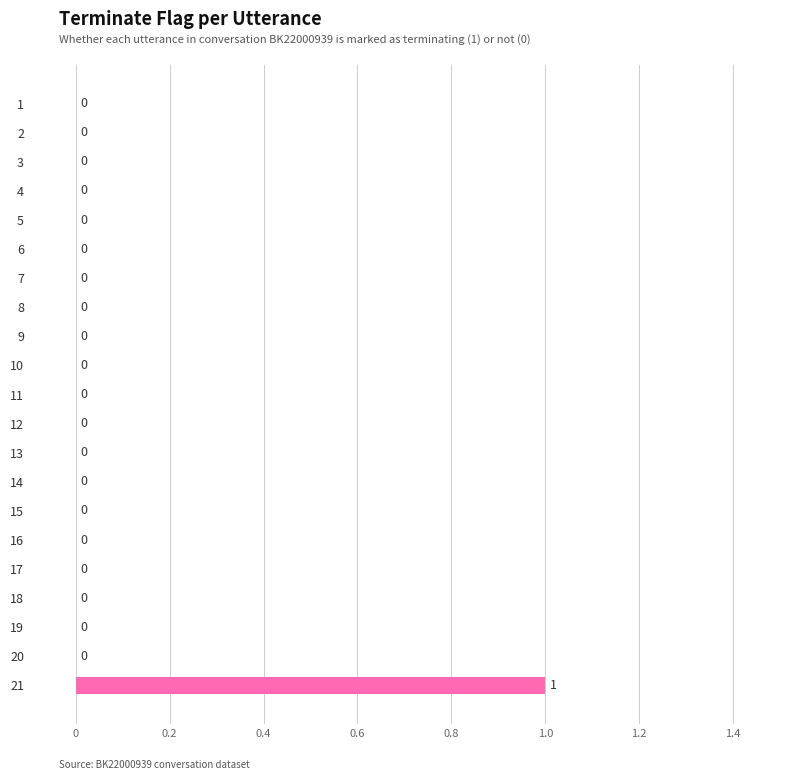

Reading top to bottom, transcribe all the data shown in this chart.

1=0	2=0	3=0	4=0	5=0	6=0	7=0	8=0	9=0	10=0	11=0	12=0	13=0	14=0	15=0	16=0	17=0	18=0	19=0	20=0	21=1